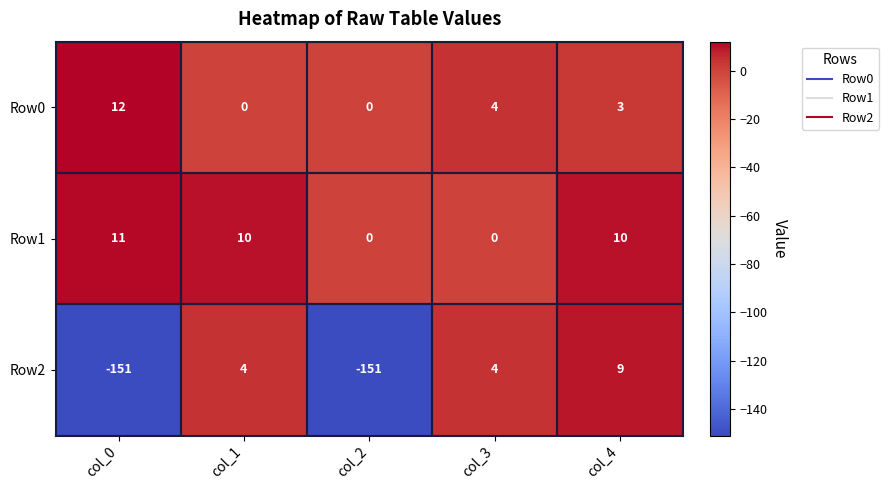

What is the difference between the Row0 values at col_3 and col_1?

4